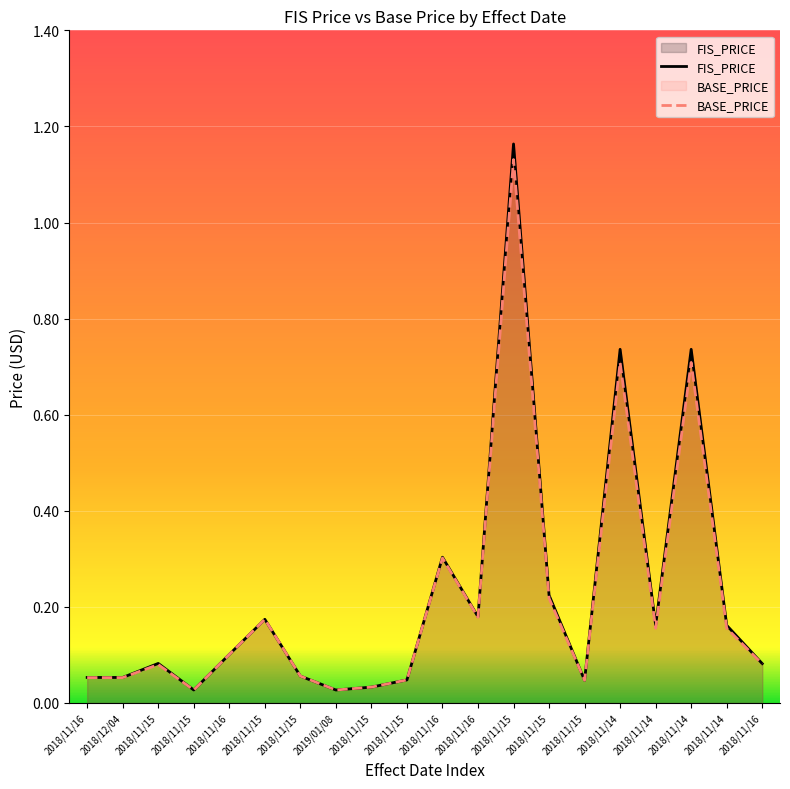

Reading left to right, list all the values displayed in this chart.

FIS_PRICE: 0.1	0.1	0.1	0.0	0.1	0.2	0.1	0.0	0.0	0.0	0.3	0.2	1.2	0.2	0.0	0.7	0.2	0.7	0.2	0.1
BASE_PRICE: 0.1	0.1	0.1	0.0	0.1	0.2	0.1	0.0	0.0	0.0	0.3	0.2	1.1	0.2	0.0	0.7	0.2	0.7	0.2	0.1